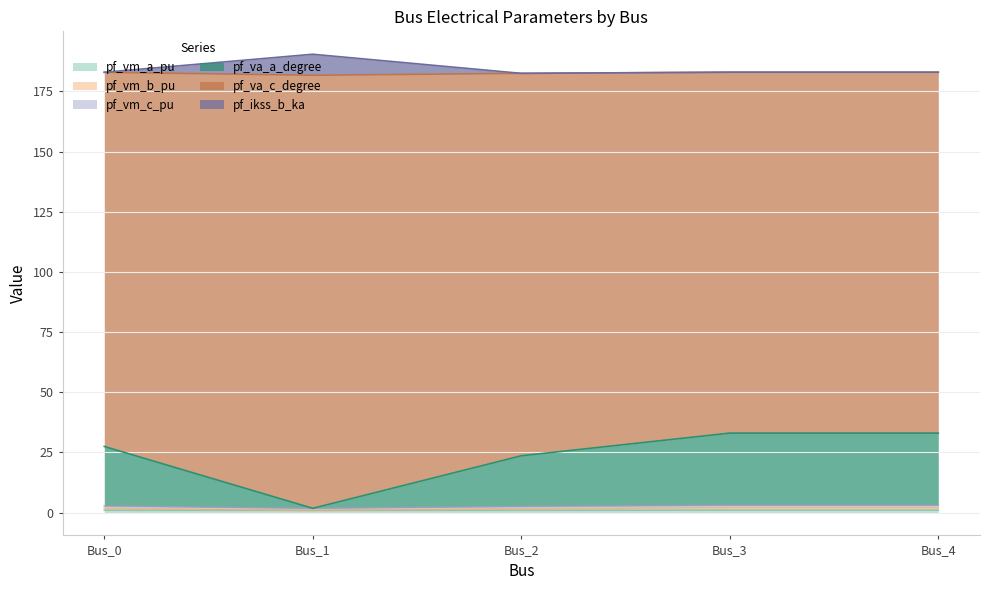

What is the difference between the maximum and second lowest values in the pf_va_c_degree series?

0.5